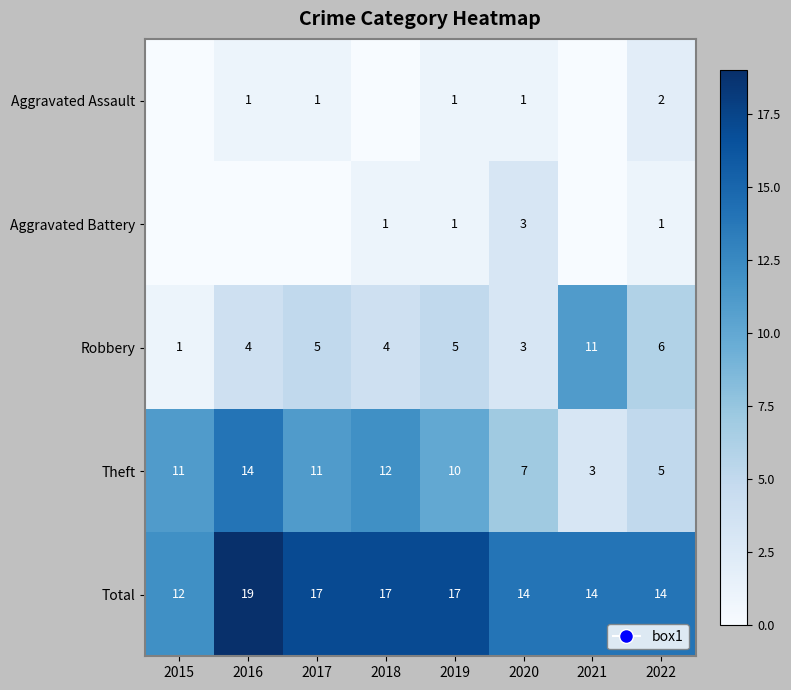

Which has a higher value, 2015 or 2020?

2020